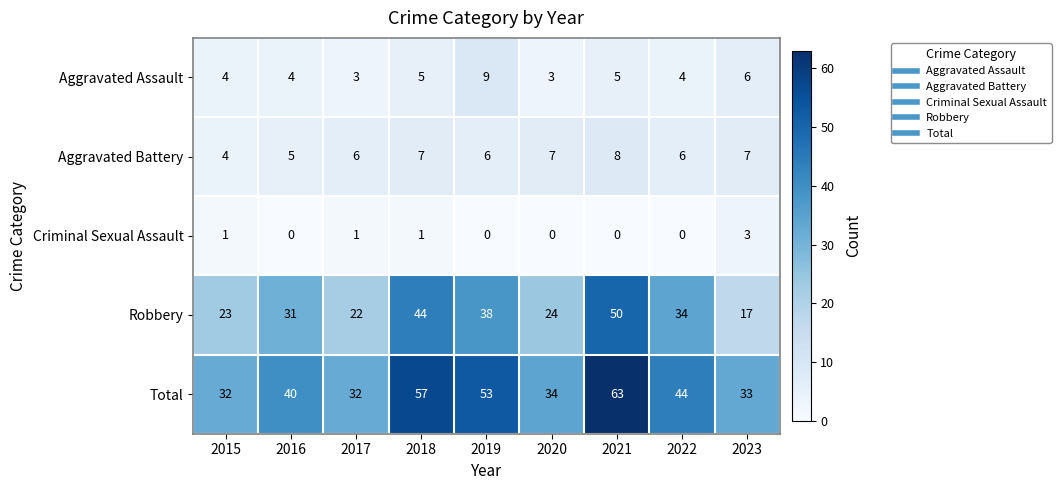

What is the difference between the highest and lowest values at 2019?

53